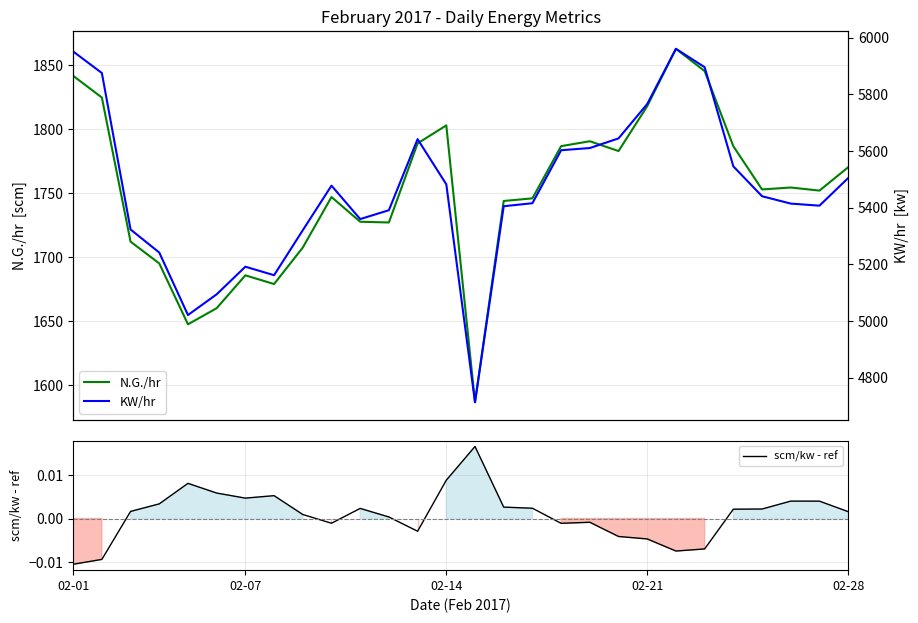

What is the maximum value for N.G./hr?

1862.7